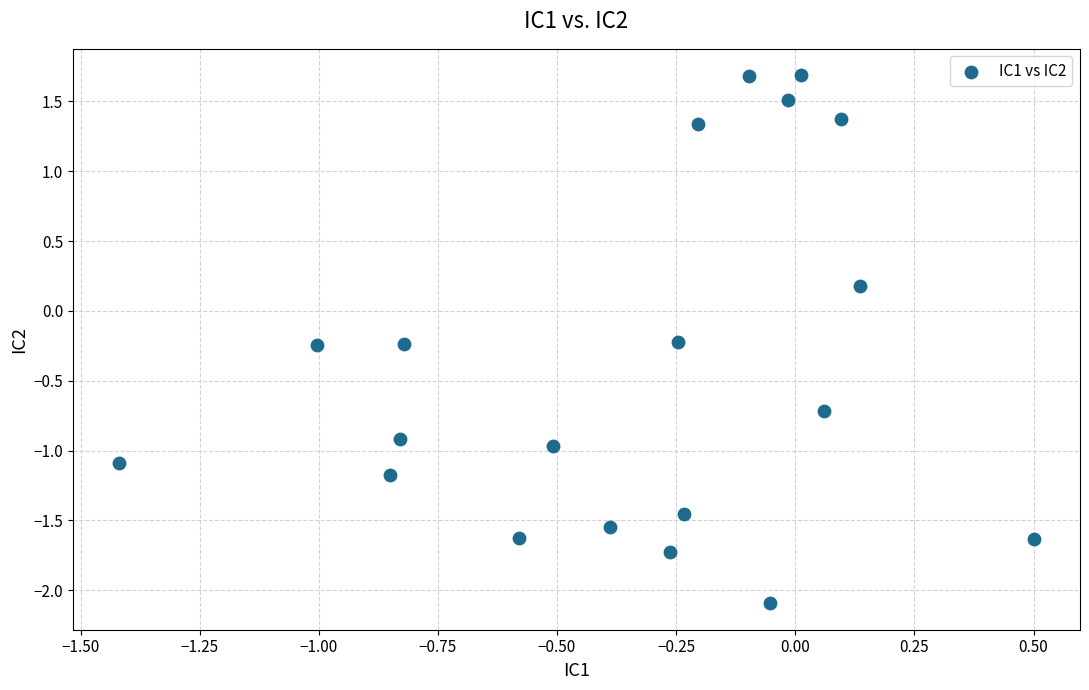

What is the range of X values (max minus min)?

1.9